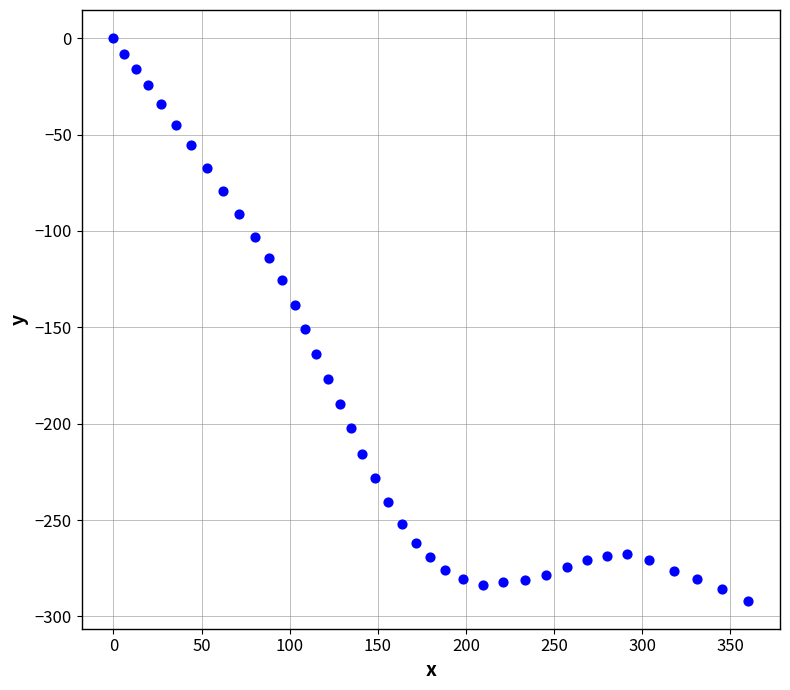

What is the range of Y values (max minus min)?

291.8